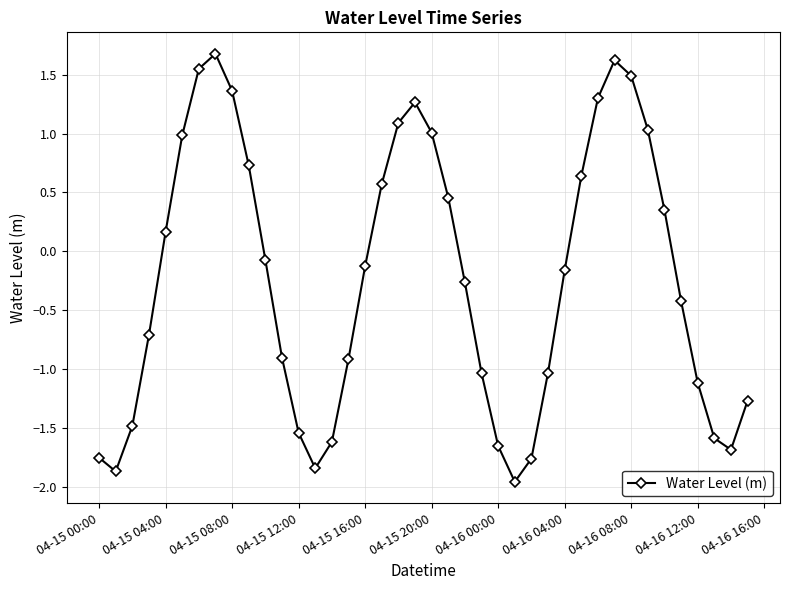

What is the value of the 19th point from the left?

1.1